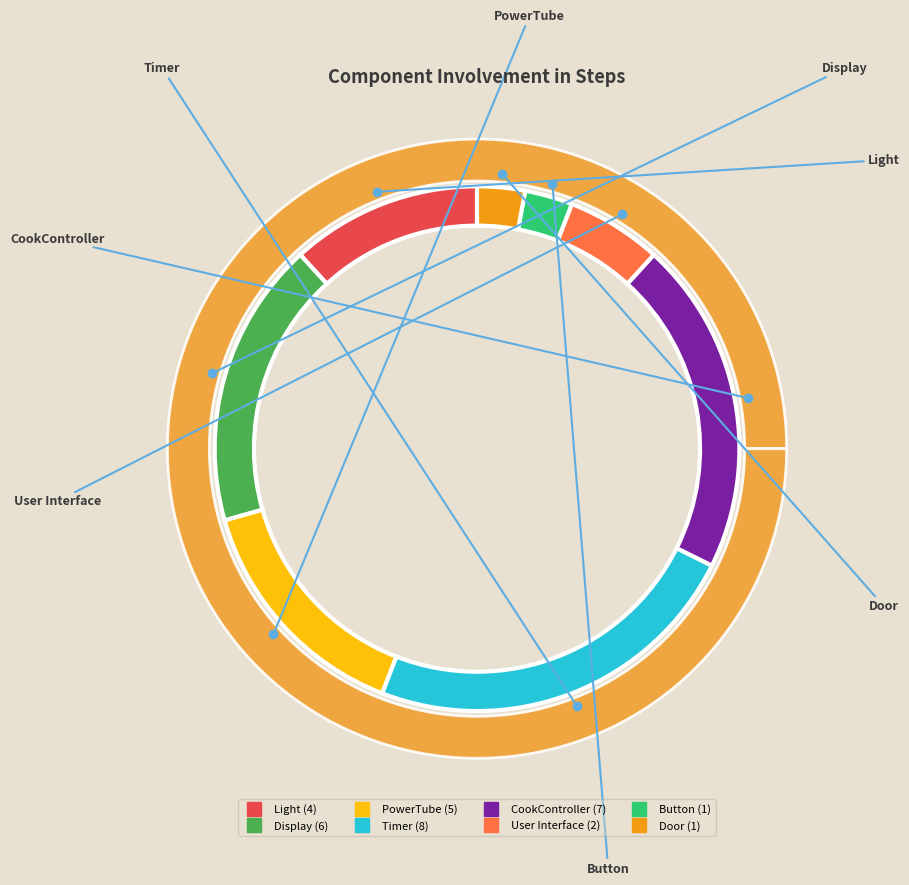

Which slice is the largest?

Timer